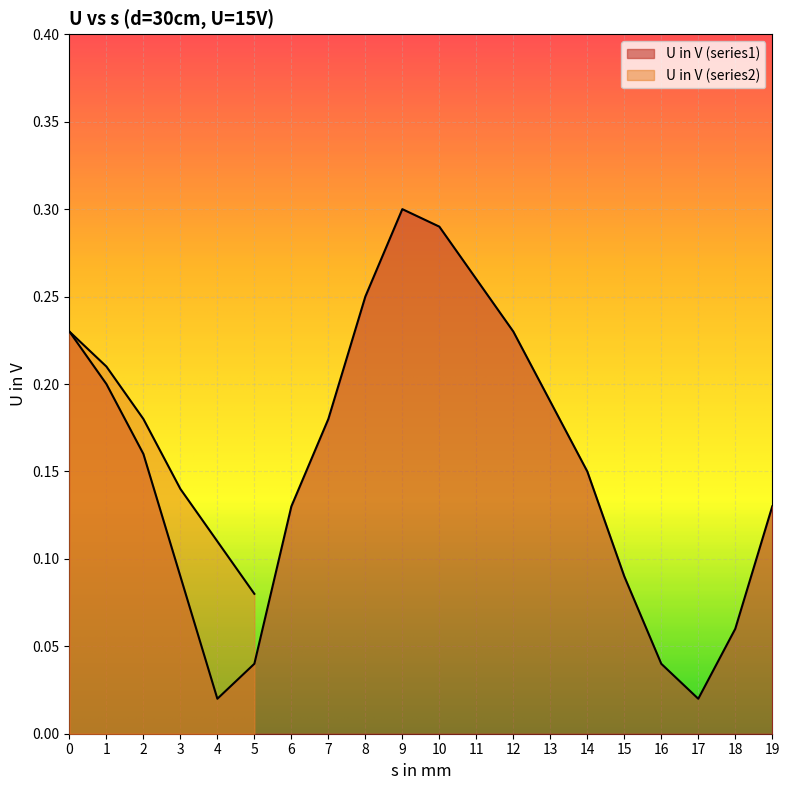

At which label is the value closest to 0?

4